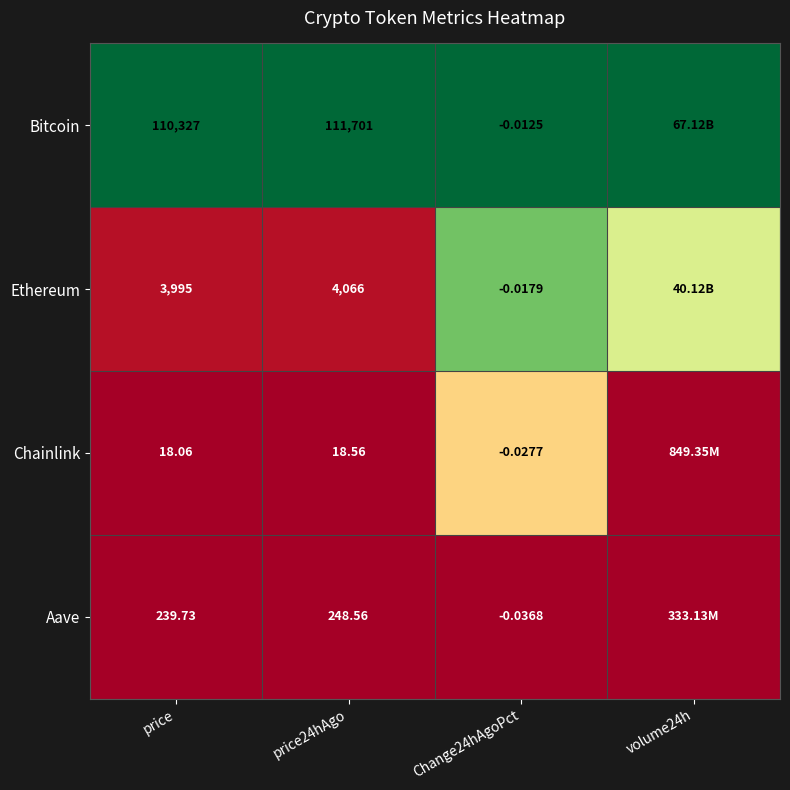

Is the value of Bitcoin at price greater than the value of Aave at Change24hAgoPct?

Yes